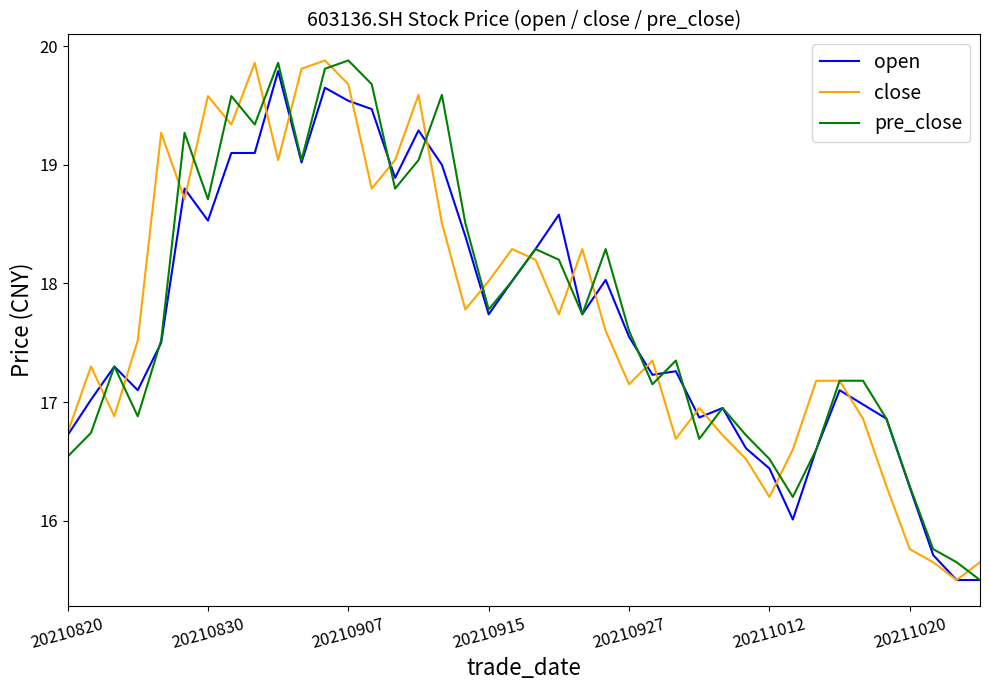

What is the minimum value for open?

15.5